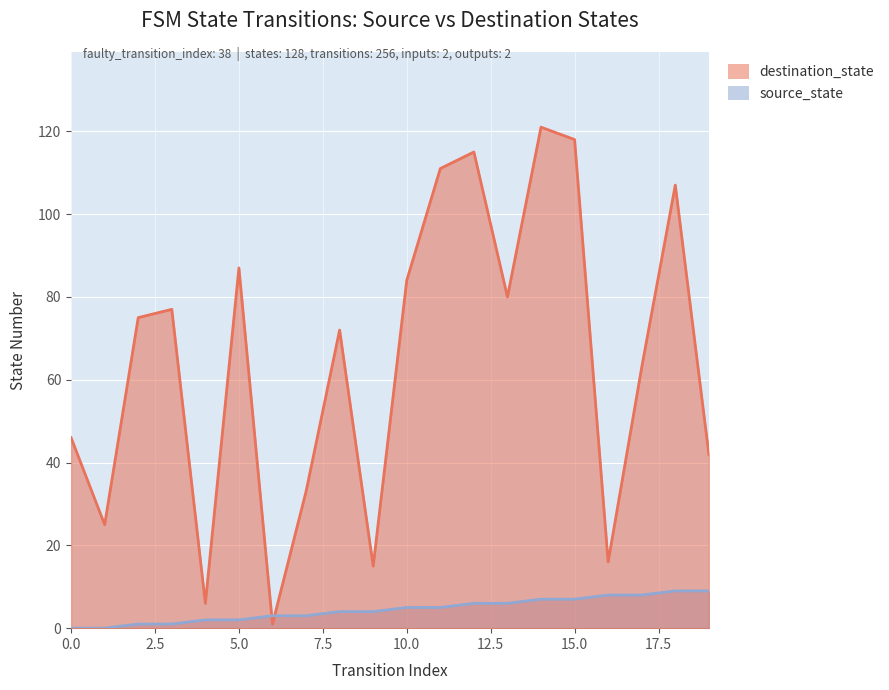

Which series has the largest total across all categories?

destination_state